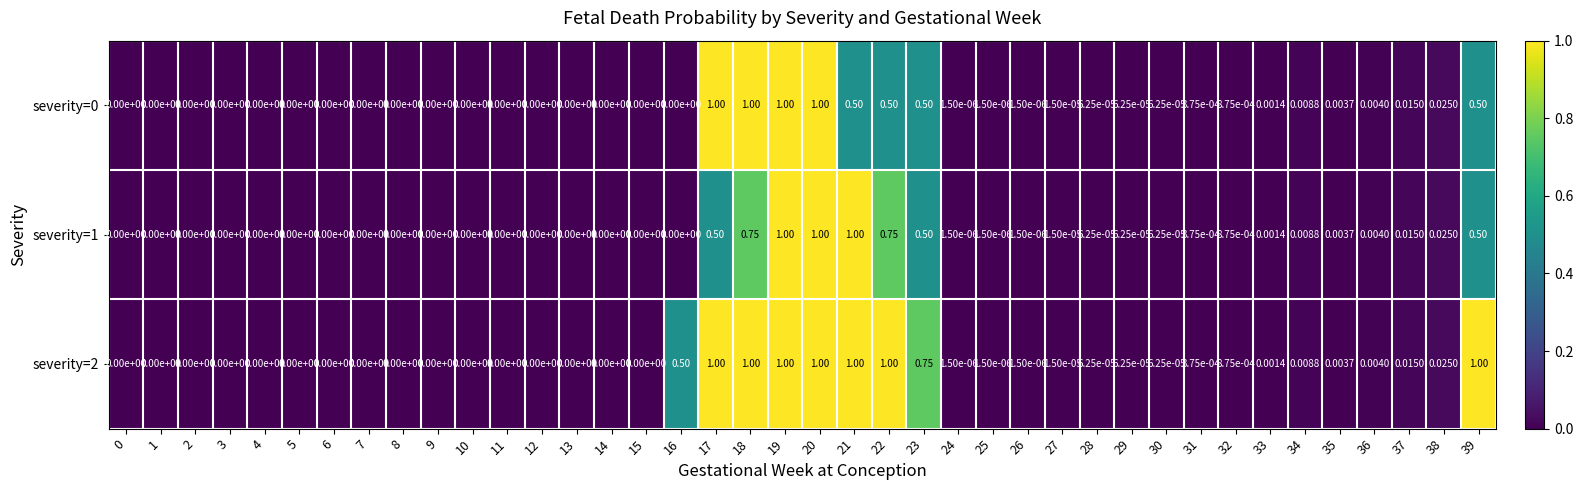

What is the total value across all series at 20?

3.0